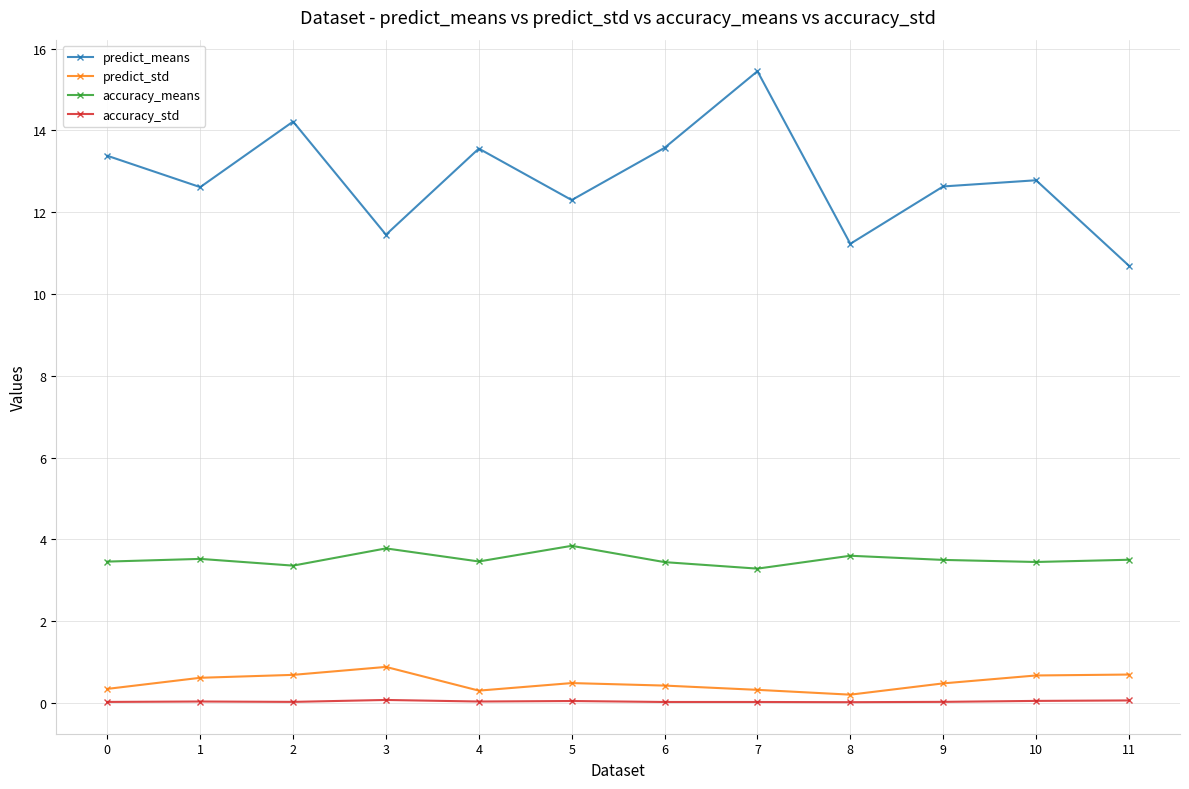

What is the value of the predict_means point at the 12th from the left?

10.7